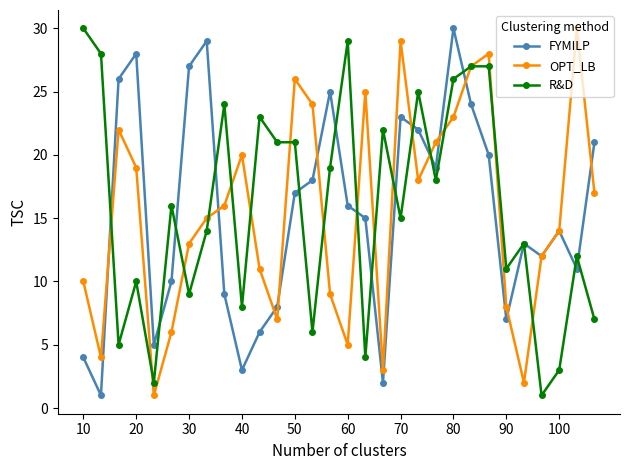

Reading right to left, transcribe all the data shown in this chart.

FYMILP: 21	11	14	12	13	7	20	24	30	19	22	23	2	15	16	25	18	17	8	6	3	9	29	27	10	5	28	26	1	4
OPT_LB: 17	30	14	12	2	8	28	27	23	21	18	29	3	25	5	9	24	26	7	11	20	16	15	13	6	1	19	22	4	10
R&D: 7	12	3	1	13	11	27	27	26	18	25	15	22	4	29	19	6	21	21	23	8	24	14	9	16	2	10	5	28	30